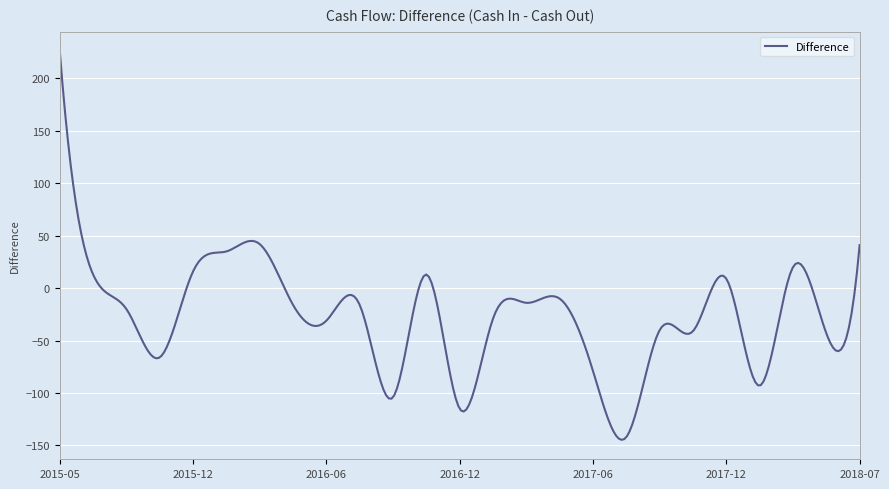

What is the greatest value displayed?

226.0